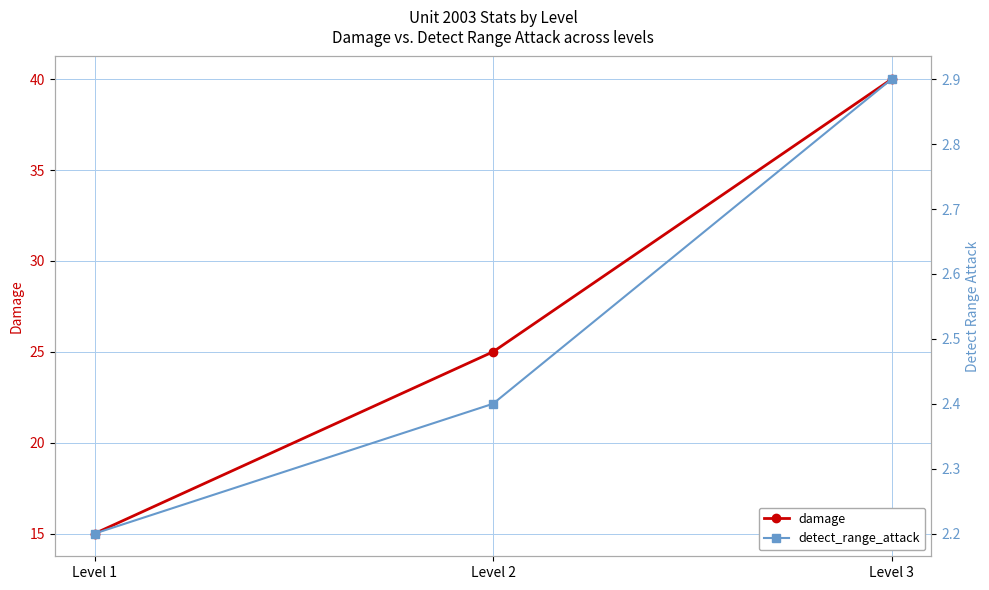

Does the chart display data point markers on the line(s)?

Yes